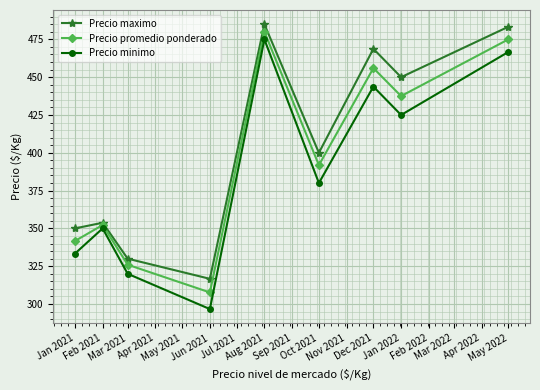

True or false: Precio minimo has a value of 599.4 at Aug 2021.

False